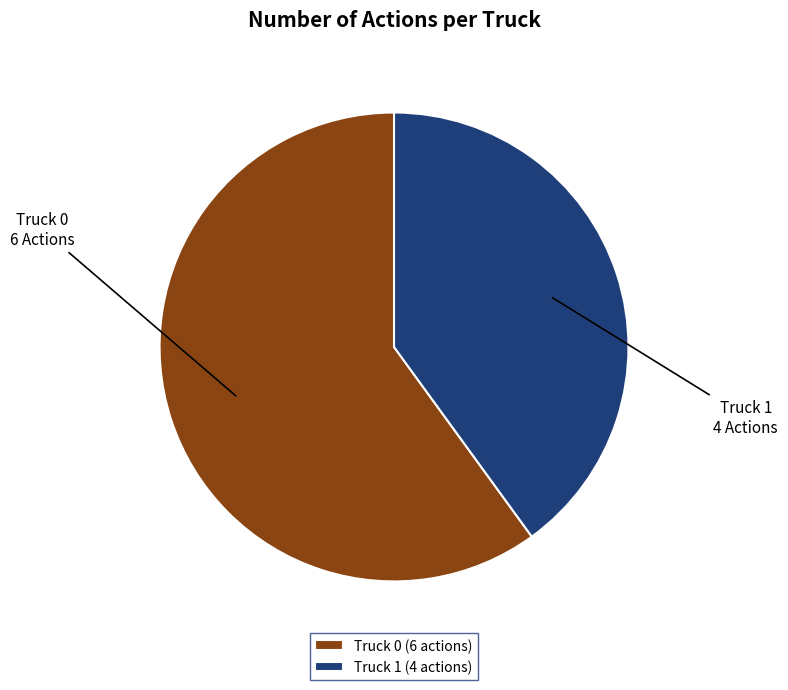

Rank the categories by value from highest to lowest.

Truck 0, Truck 1